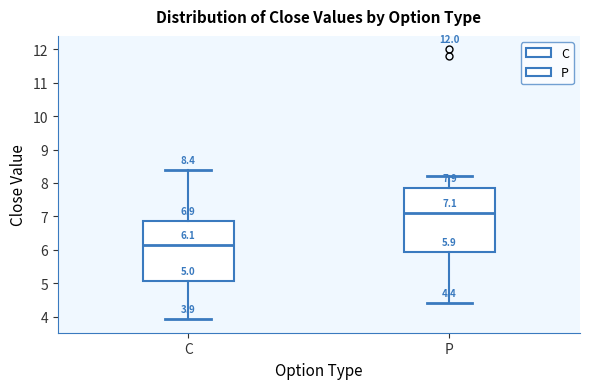

Which box has the lowest median line?

C